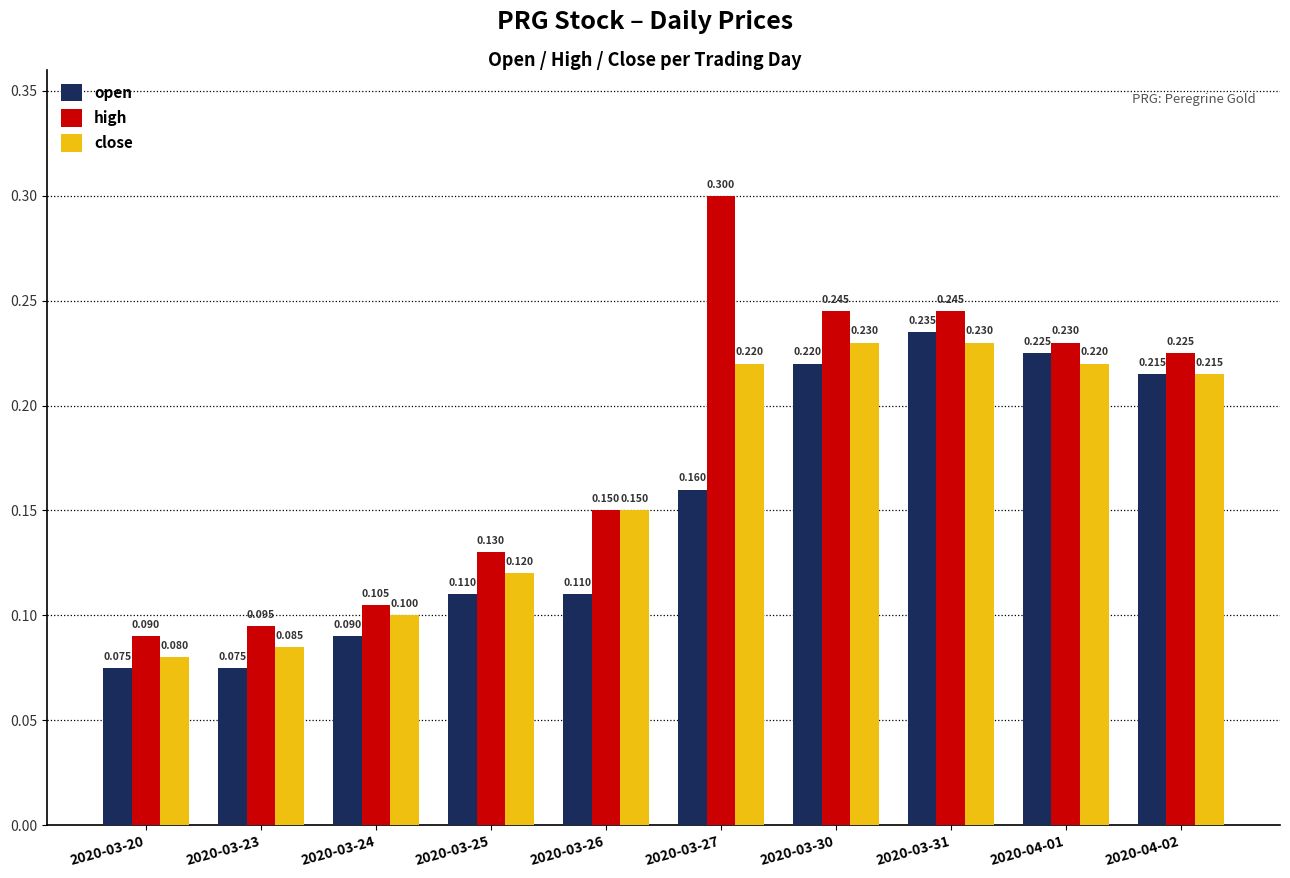

Are the bars grouped side by side (vs. stacked)?

Yes